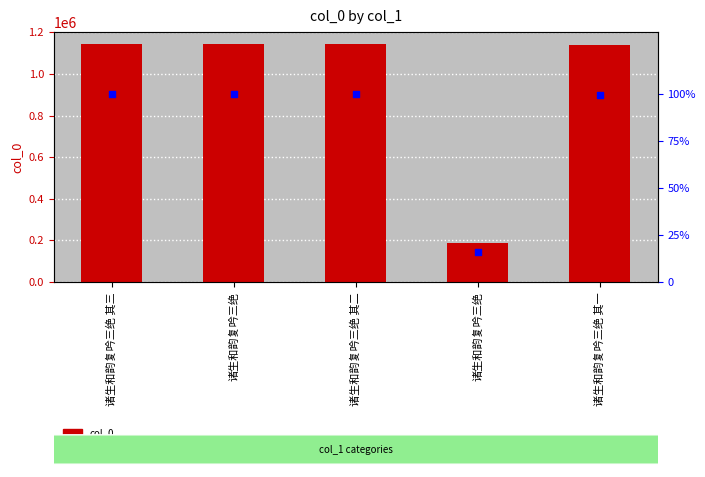

Which series contains the highest Y value?

col_0